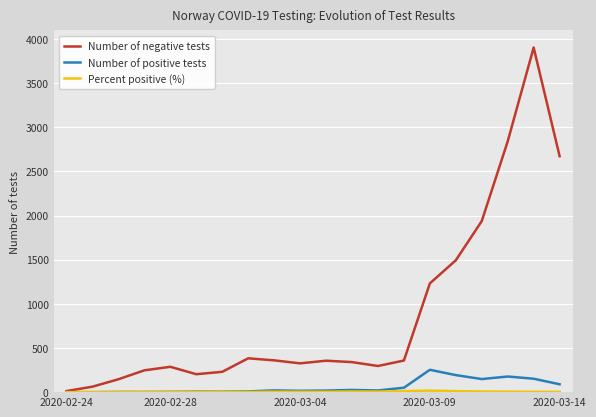

Which series has the largest total across all categories?

Number of negative tests